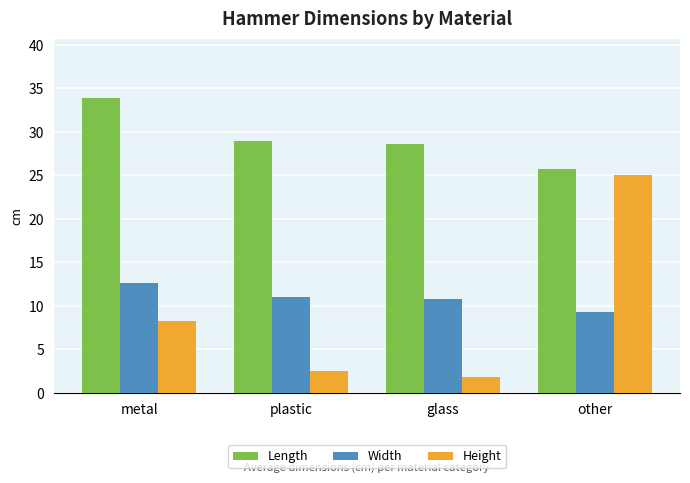

Which series has the widest spread of values?

Height